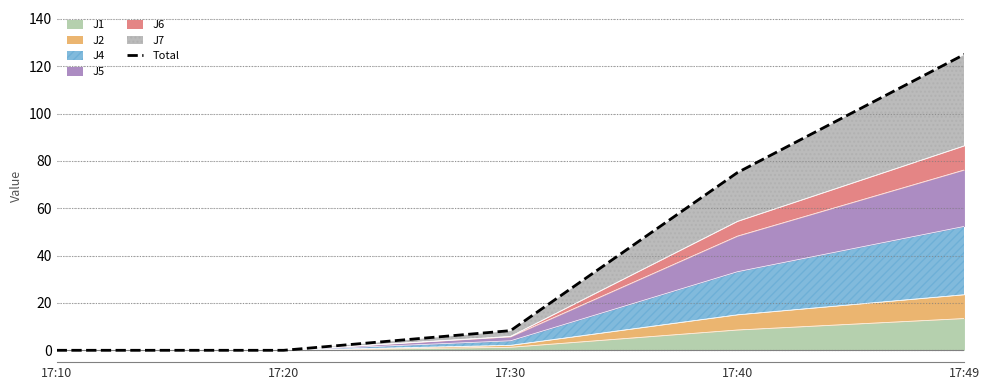

True or false: the data shows 0.0 at 17:10.

True